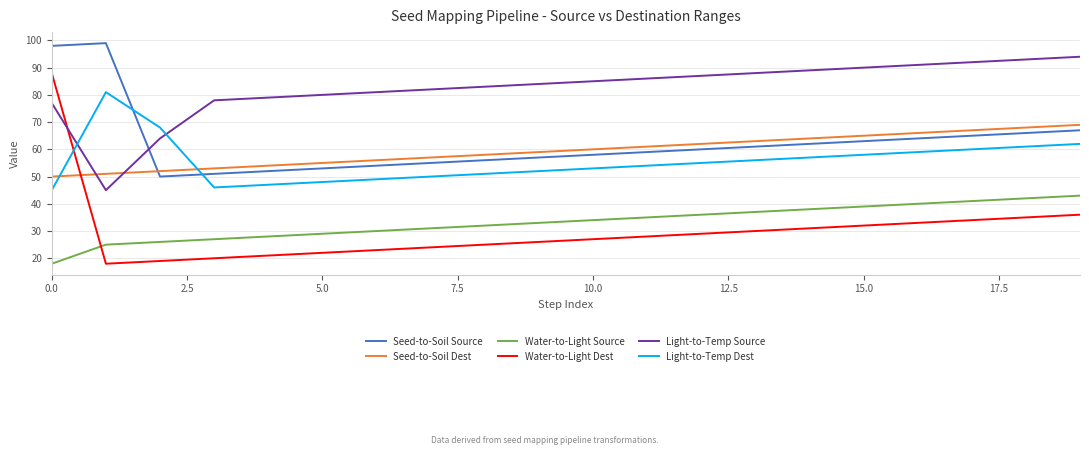

How many intersections are there between Seed-to-Soil Dest and Seed-to-Soil Source?

1